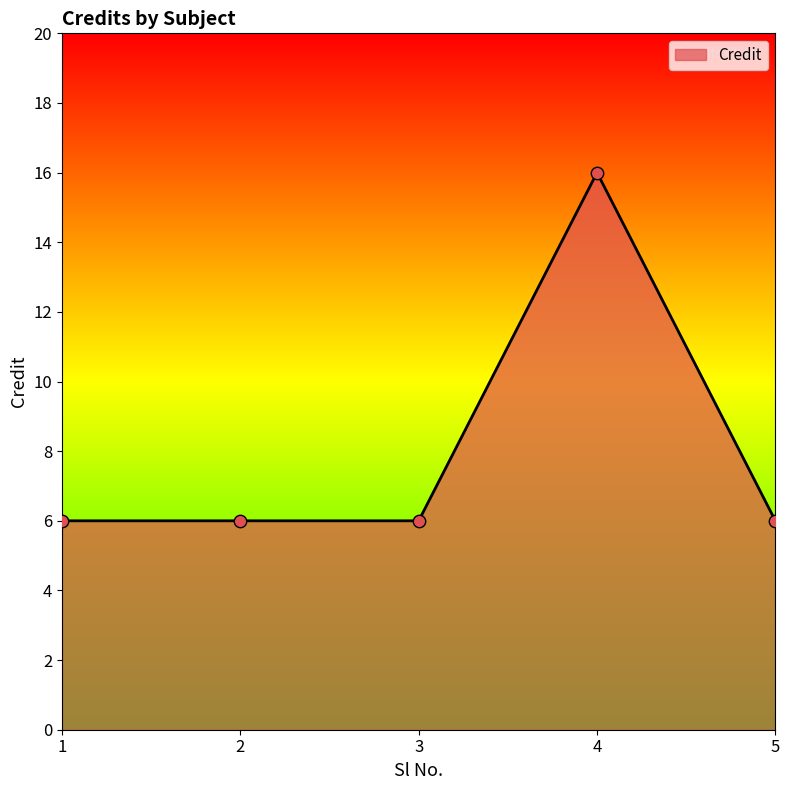

Which has a higher value, 5 or 4?

4